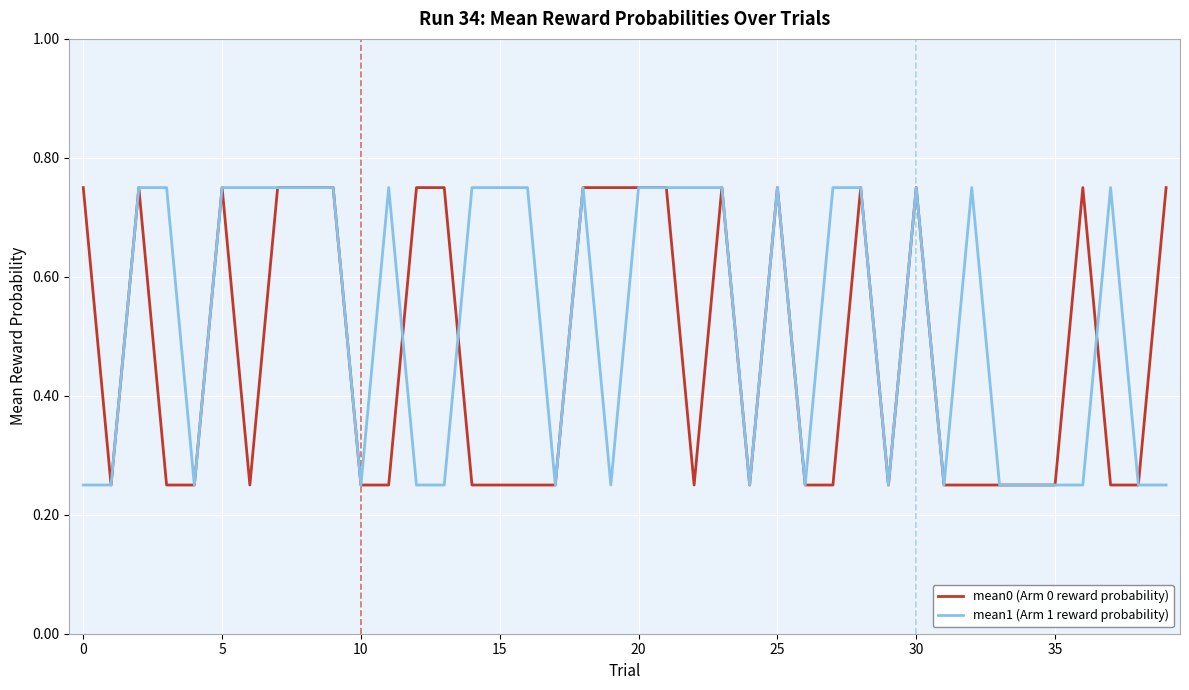

List the series in order of their overall mean, highest first.

mean1 (Arm 1 reward probability), mean0 (Arm 0 reward probability)